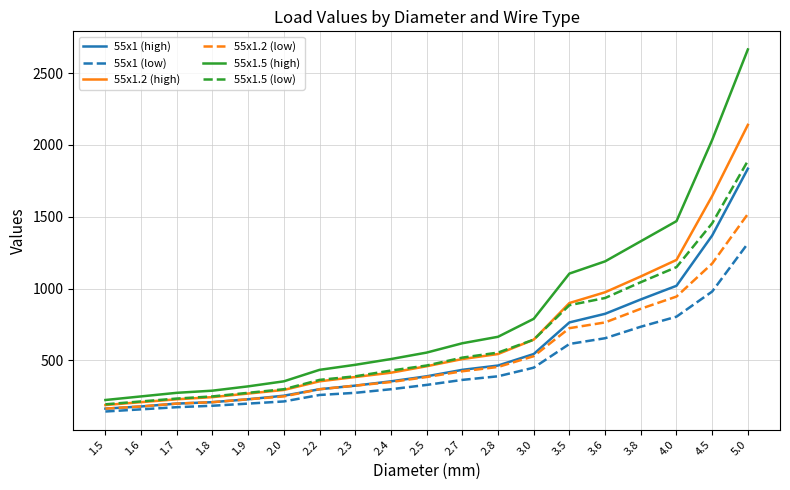

Rank the series by their maximum value, from highest to lowest.

55x1.5 (high), 55x1.2 (high), 55x1.5 (low), 55x1 (high), 55x1.2 (low), 55x1 (low)